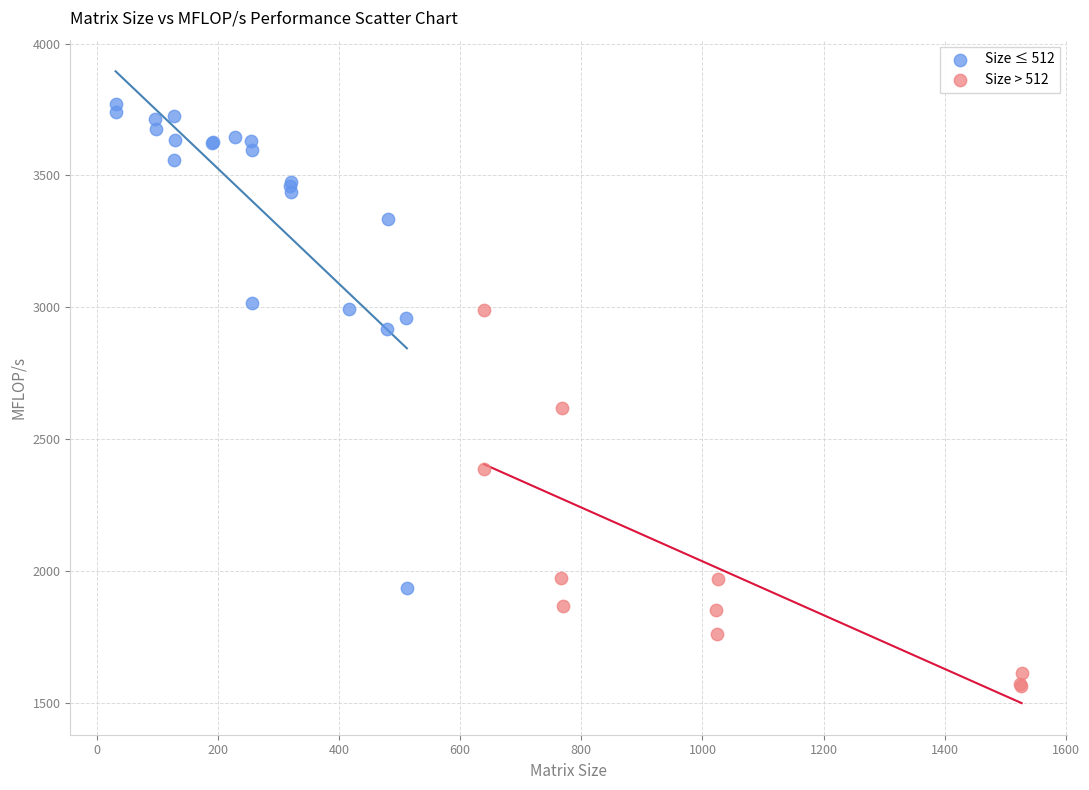

Which series contains the highest Y value?

Size ≤ 512